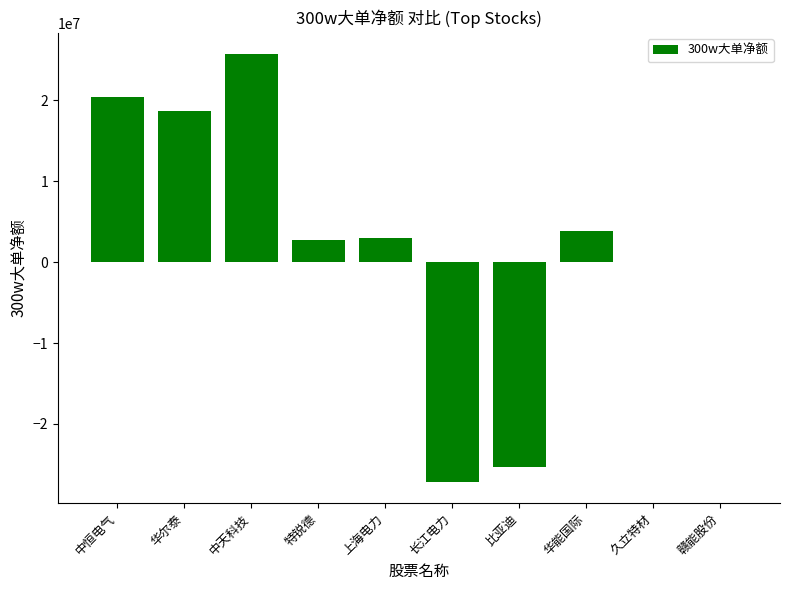

True or false: the data shows 6906272 at 中天科技.

False